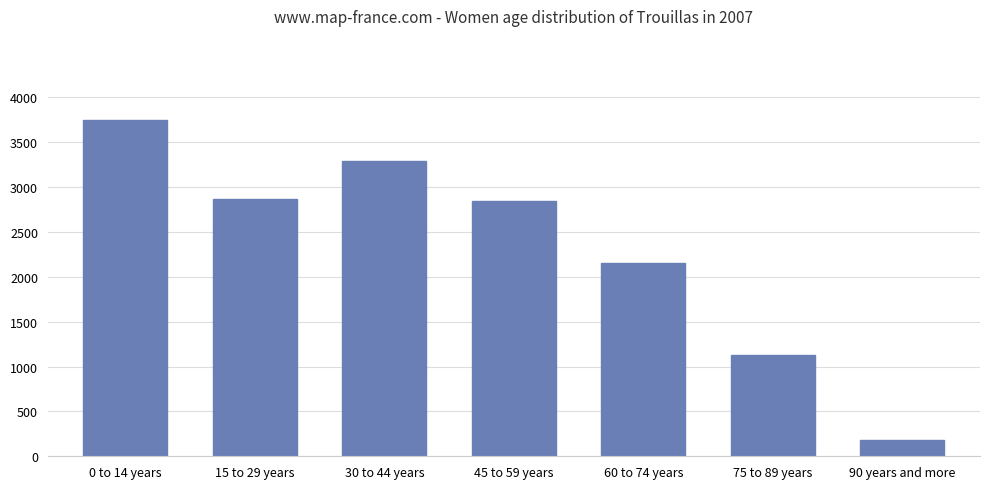

What is the label of the 5th bar from the left?

60 to 74 years